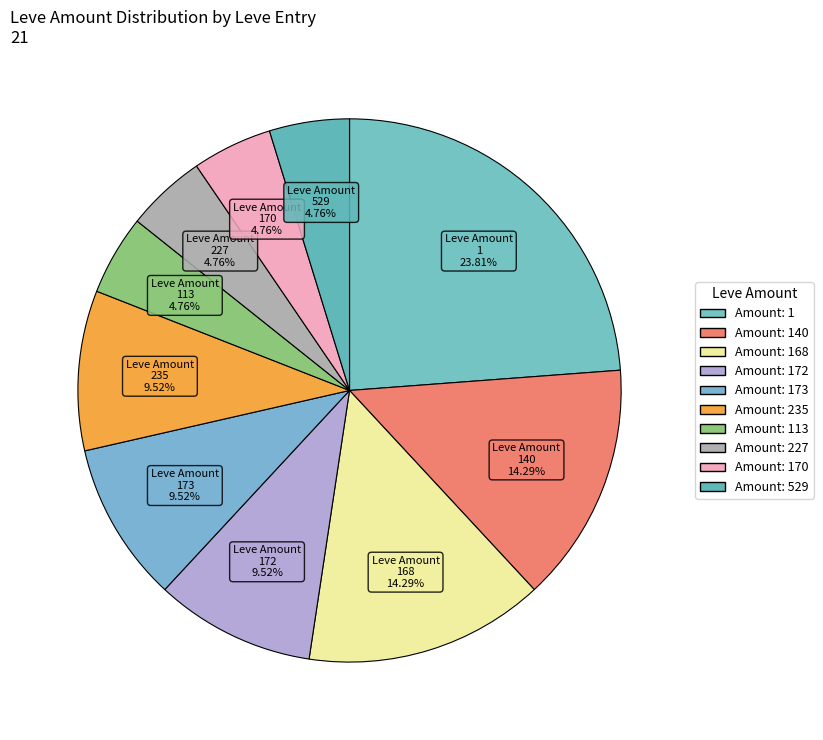

Count the number of slices in the pie.

10